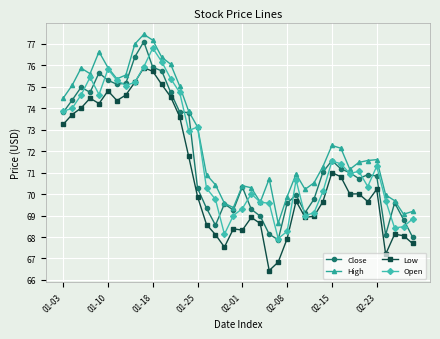

What are all the series names shown in the legend?

Close, High, Low, Open